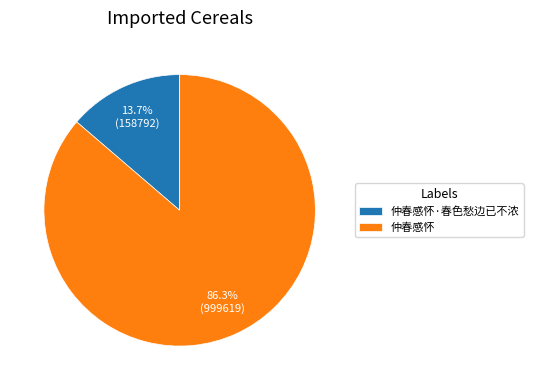

What is the smallest slice in the pie chart?

仲春感怀·春色愁边已不浓